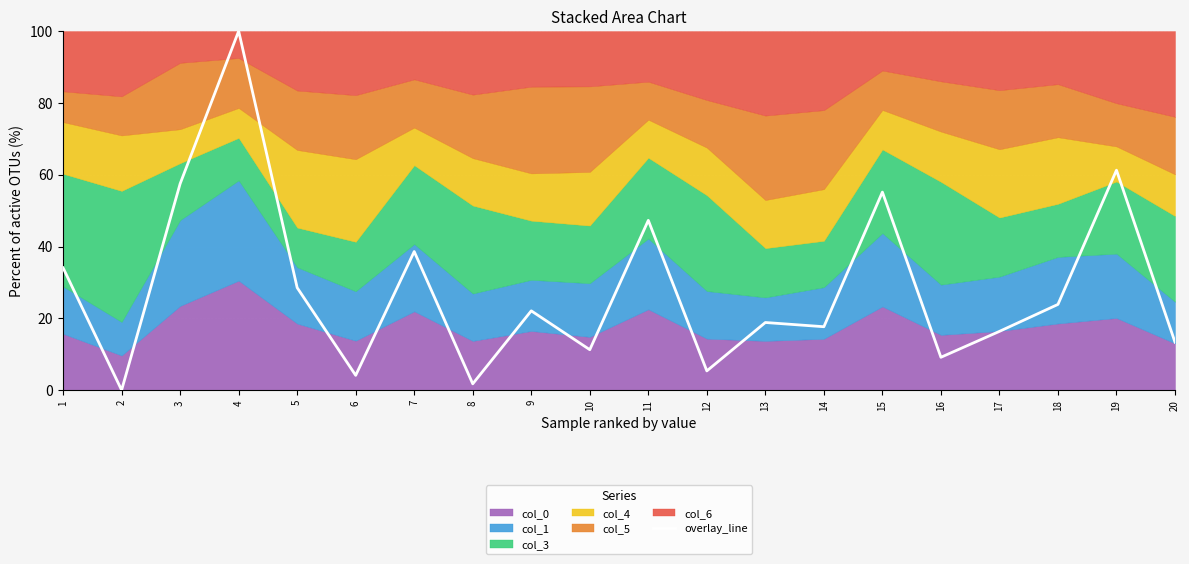

Reading left to right, extract all data points from this chart.

34.1	0.0	57.5	100.0	28.5	4.1	38.6	1.8	22.1	11.3	47.3	5.4	18.8	17.7	55.2	9.1	16.4	23.9	61.3	13.4